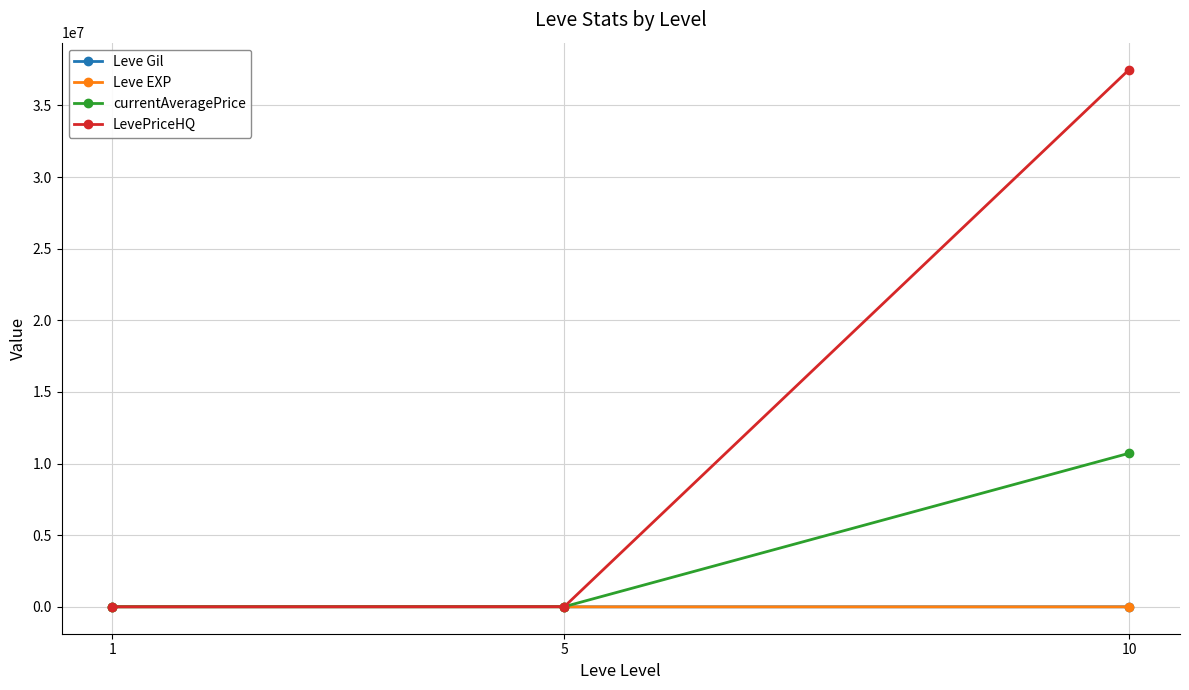

Which series has the largest total across all categories?

LevePriceHQ